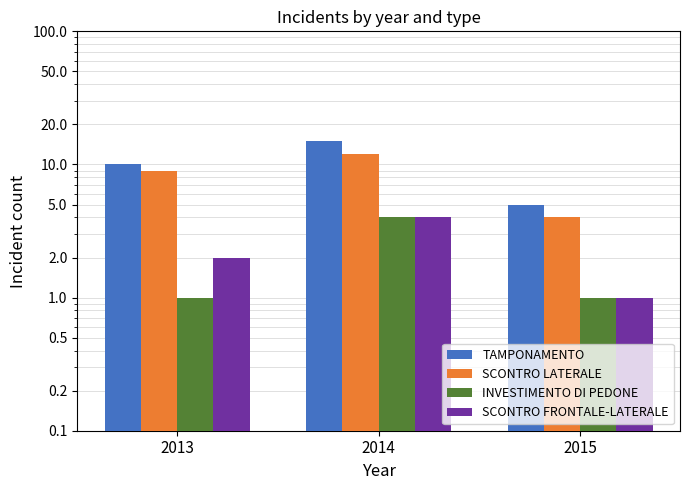

Is it true that SCONTRO LATERALE equals 20 at 2014?

False